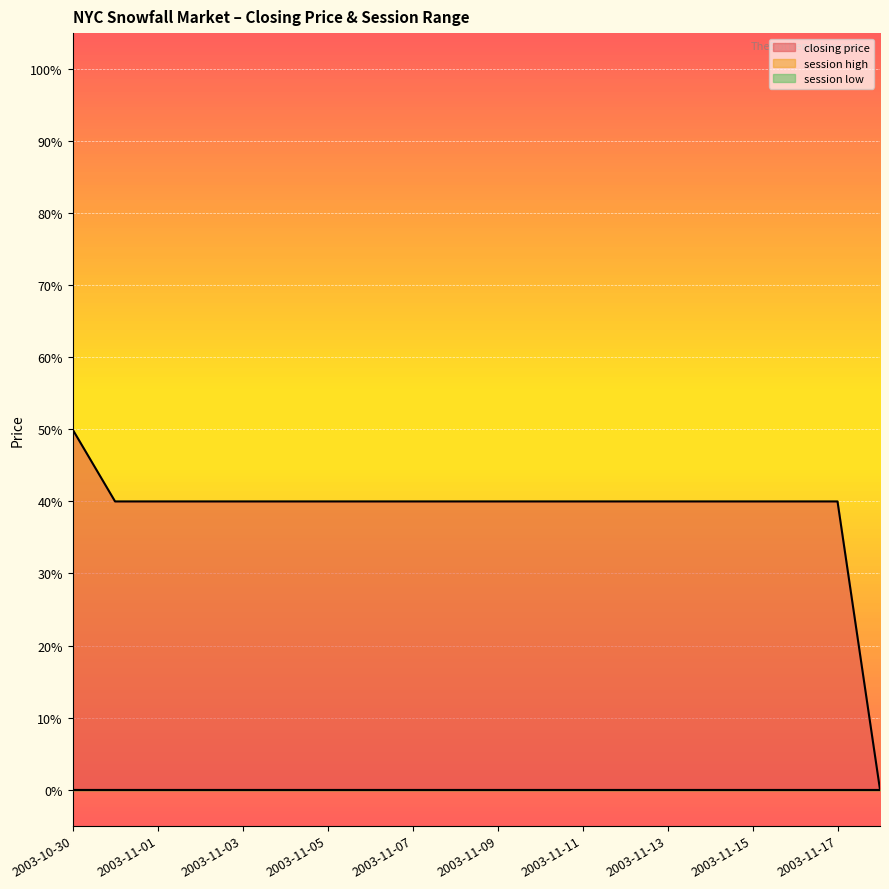

What is the total value across all series at 2003-11-07?

40